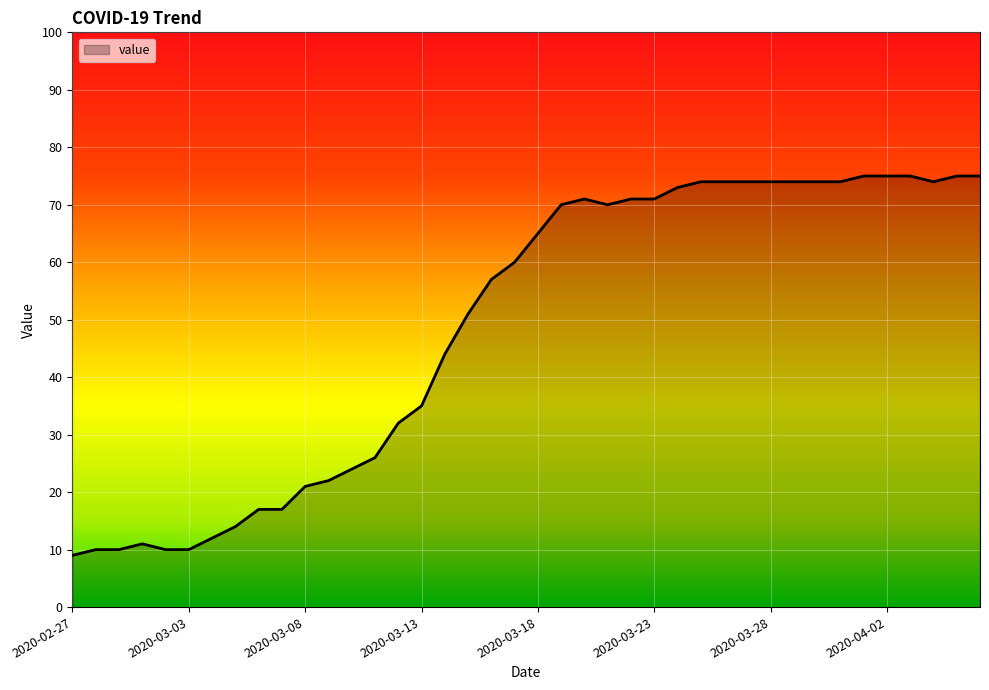

What is the greatest value displayed?

75